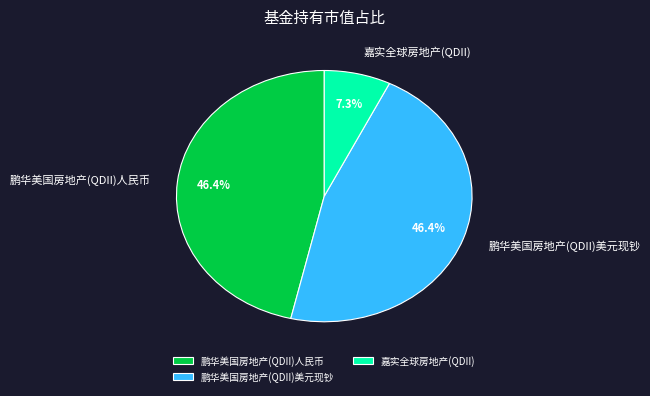

How many segments does this pie chart have?

3